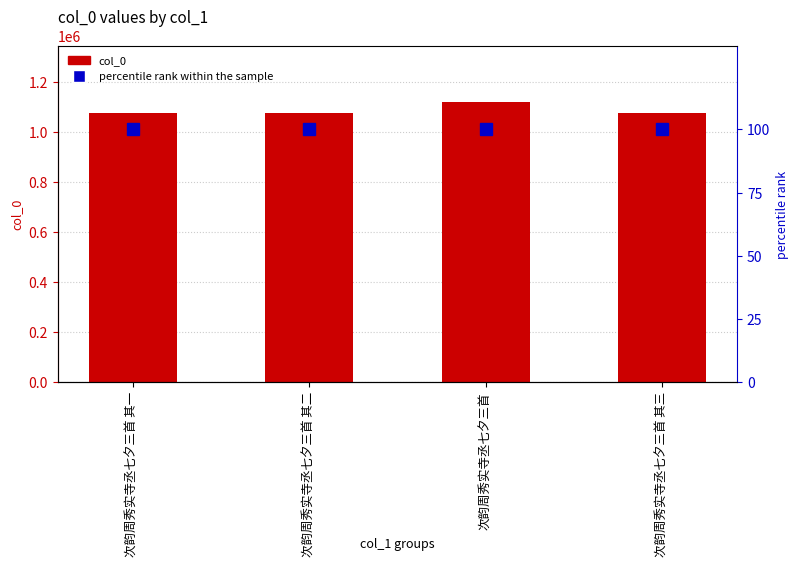

Which has a higher value, 次韵周秀实寺丞七夕三首 其二 or 次韵周秀实寺丞七夕三首 其一?

次韵周秀实寺丞七夕三首 其二